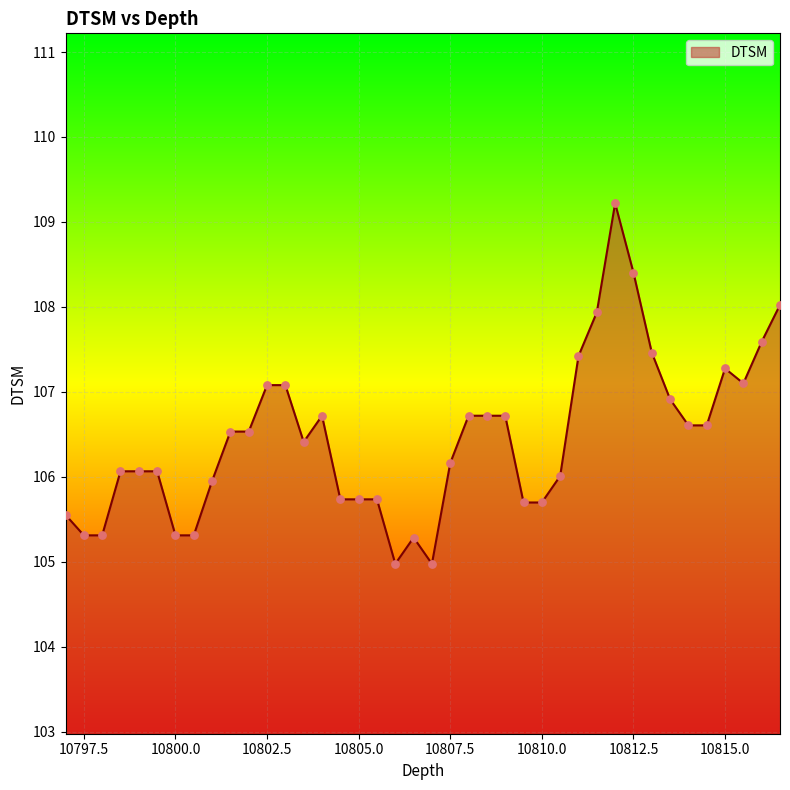

What is the maximum value shown in the chart?

109.2